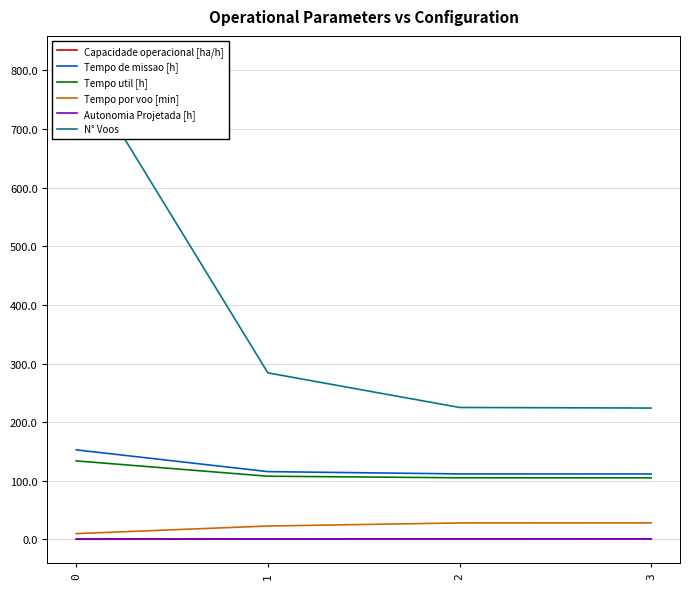

Reading left to right, transcribe all the data shown in this chart.

Capacidade operacional [ha/h]: 0.7	0.9	0.9	0.9
Tempo de missao [h]: 152.7	115.5	111.7	111.6
Tempo util [h]: 133.9	107.7	105.0	105.0
Tempo por voo [min]: 9.8	22.8	28.0	28.1
Autonomia Projetada [h]: 0.2	0.3	0.5	0.7
N° Voos: 818.0	284.0	225.0	224.0